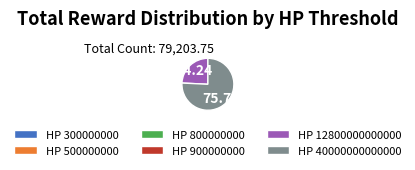

Is there any slice that represents more than half of the pie?

Yes